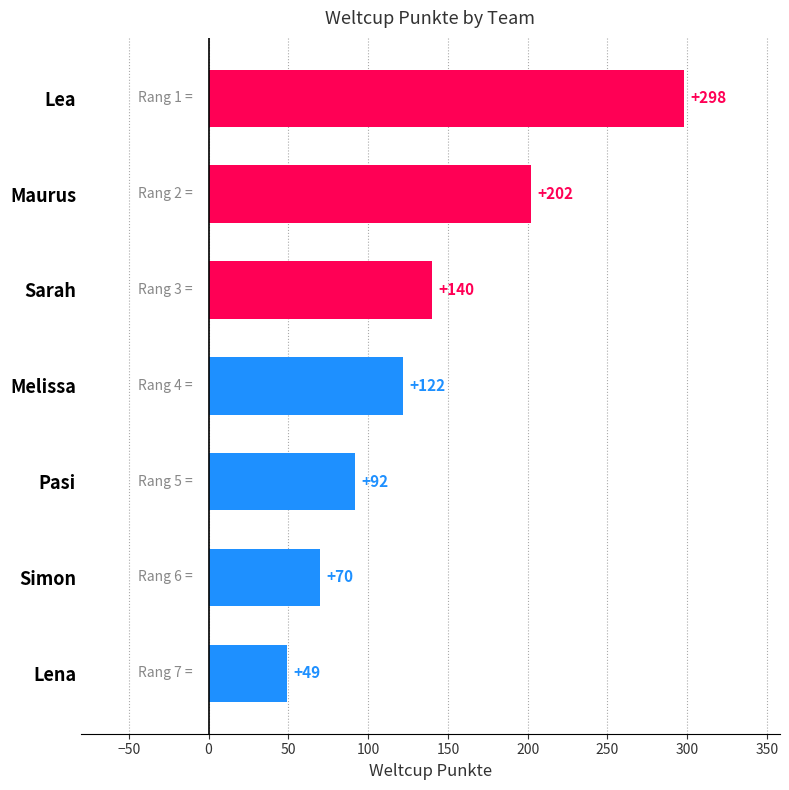

What is the change in value from Maurus to Pasi?

-110